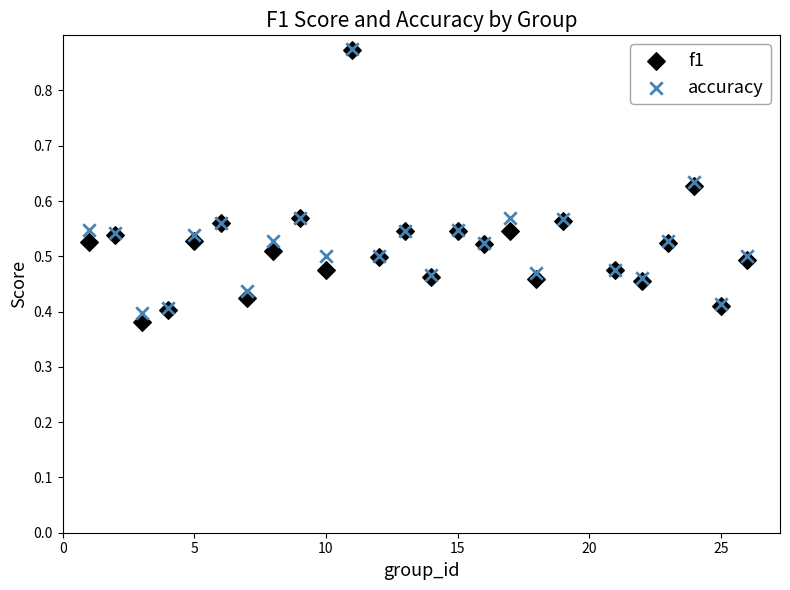

Which series has the largest Y range (max minus min)?

f1